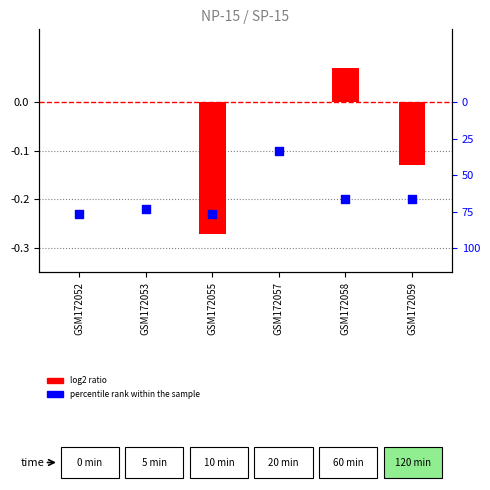

What are all the series names shown in the legend?

log2 ratio, percentile rank within the sample